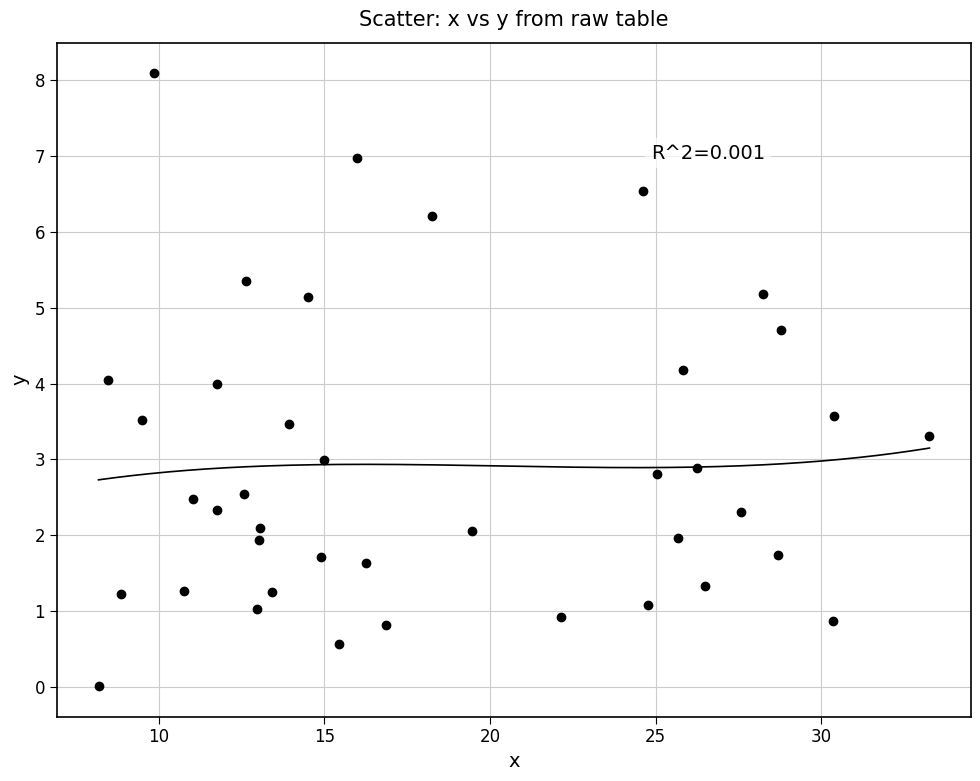

What is the range of Y values (max minus min)?

8.1